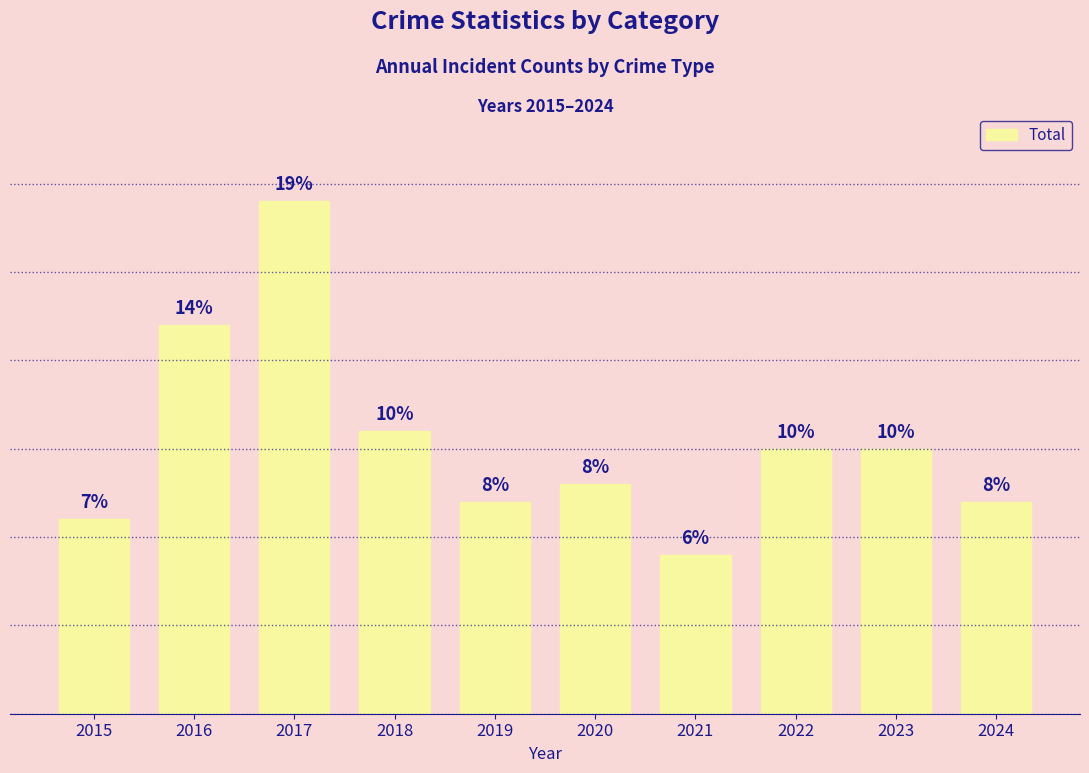

Are the bars horizontal?

No